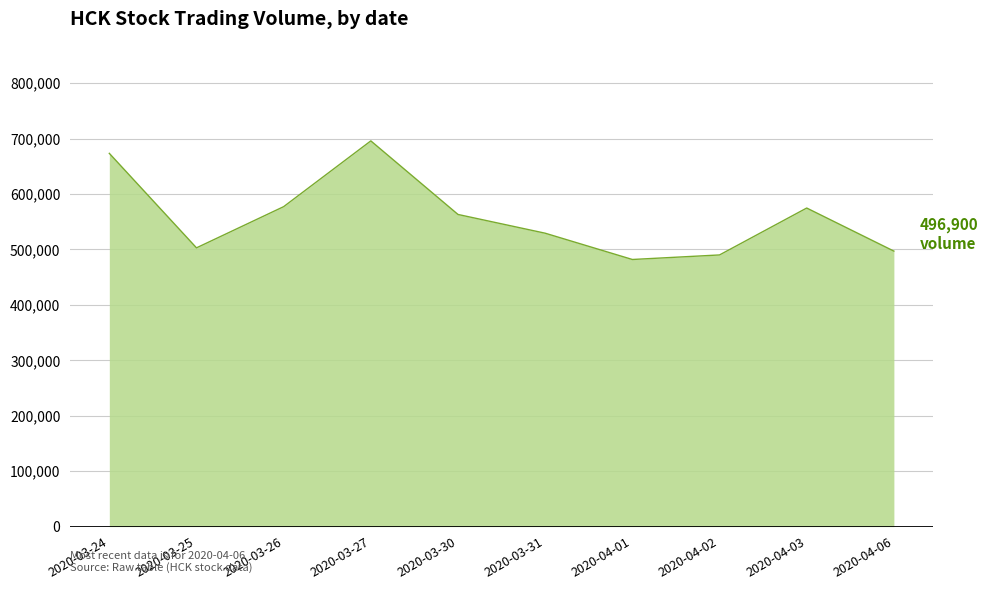

What is the difference between the maximum and minimum values?

213900